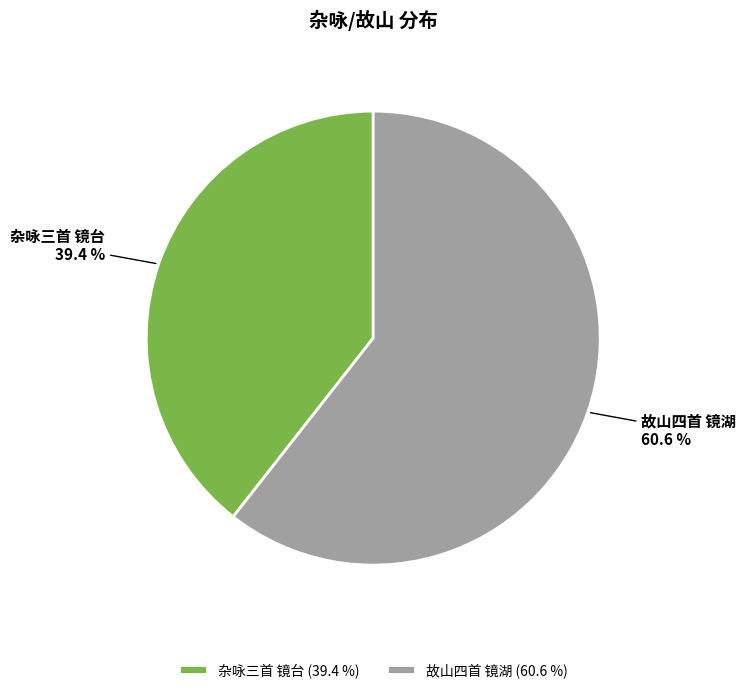

Rank the categories by value from lowest to highest.

杂咏三首 镜台, 故山四首 镜湖